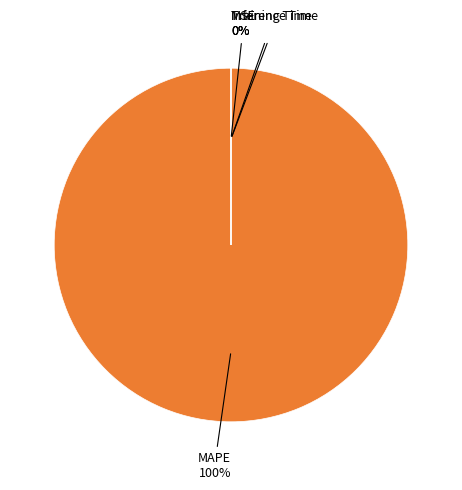

Is there a majority slice in this chart?

Yes